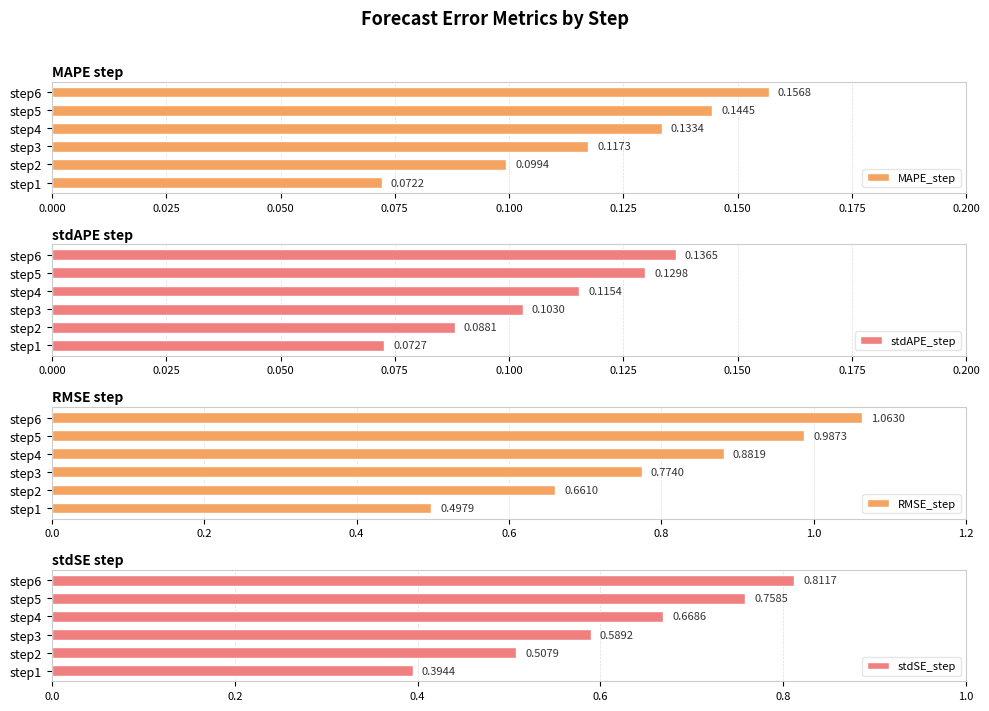

Does the chart contain stacked bars?

No